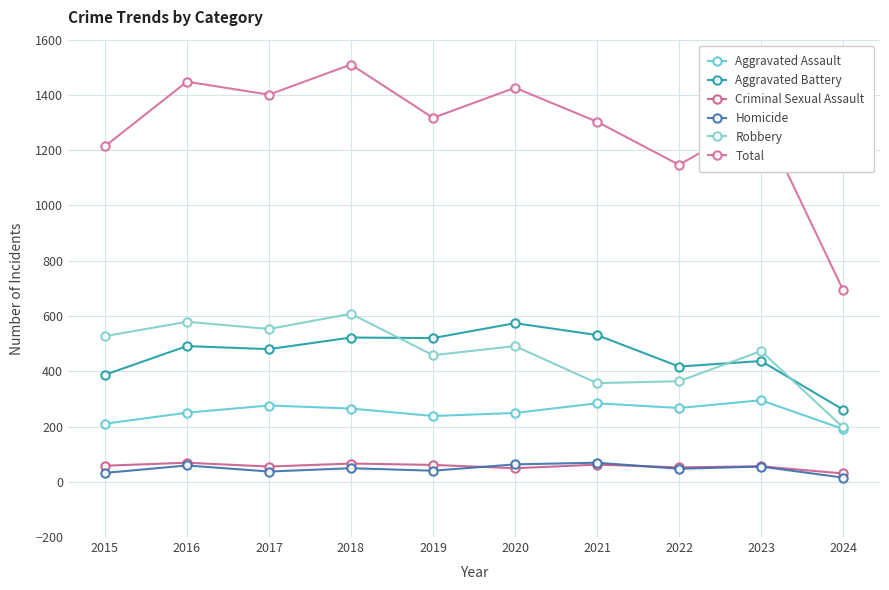

Which category has the highest value across all series?

2018